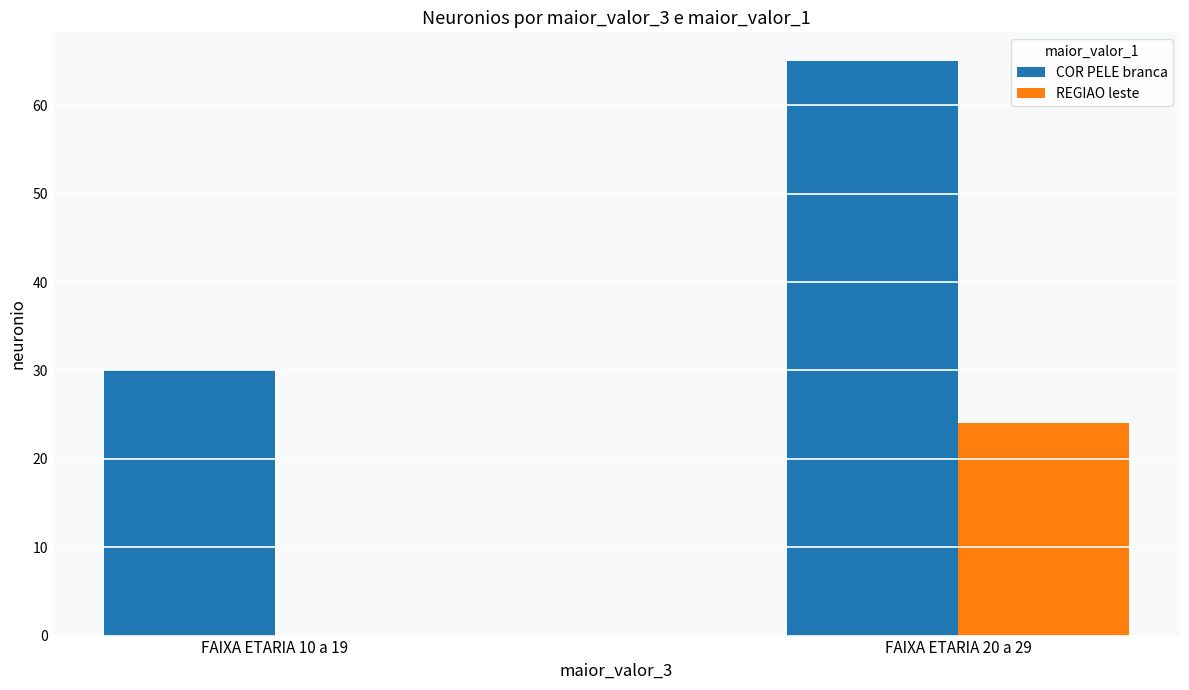

What is the difference between the COR PELE branca values at FAIXA ETARIA 10 a 19 and FAIXA ETARIA 20 a 29?

35